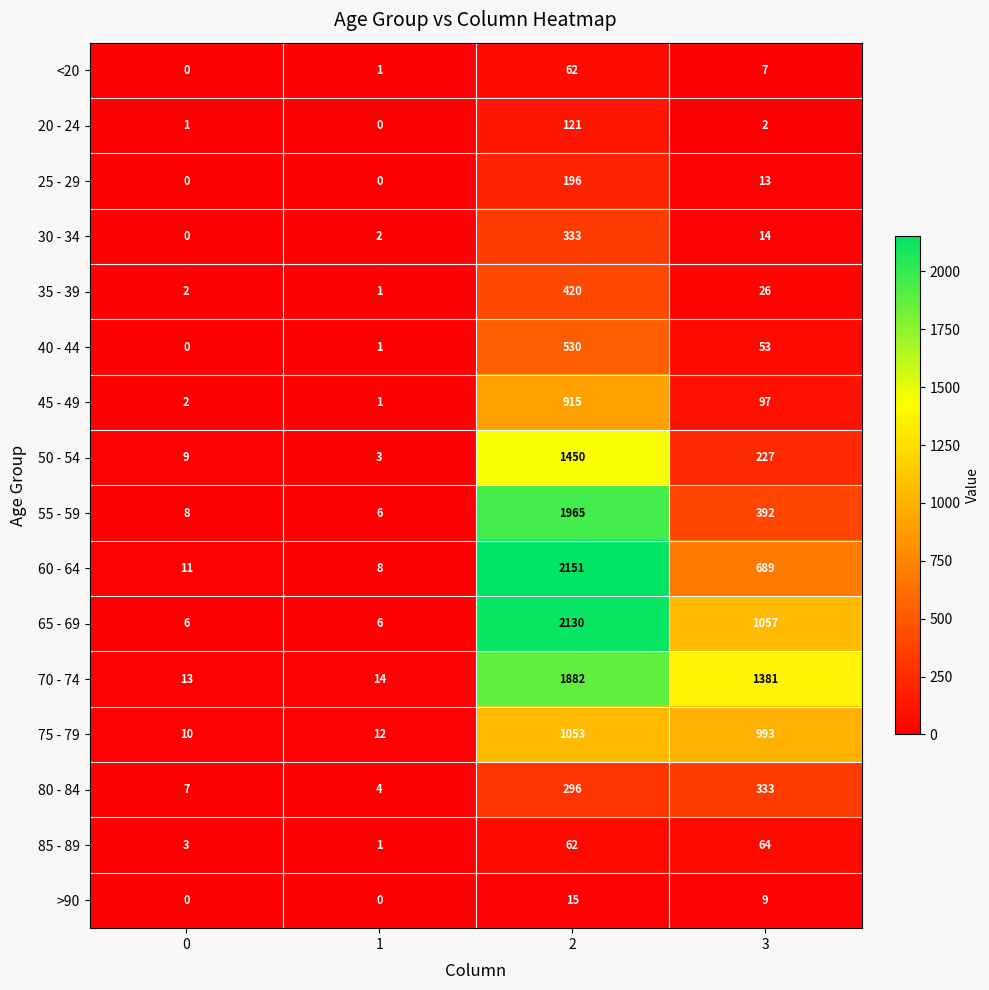

Which series has the largest total across all categories?

70 - 74